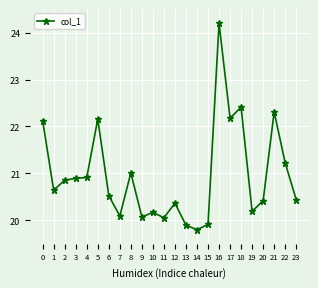

What is the difference between the maximum and second lowest values?

4.3